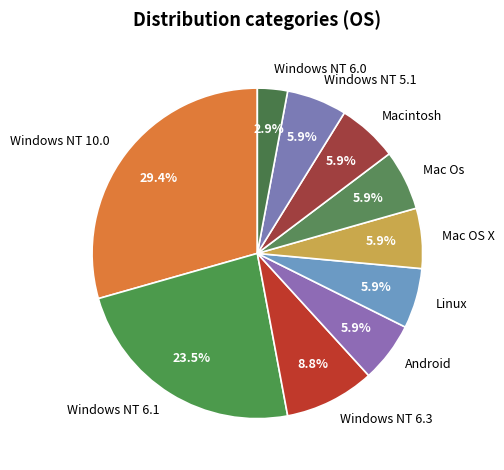

What portion of the pie excludes Windows NT 5.1?

94.1%